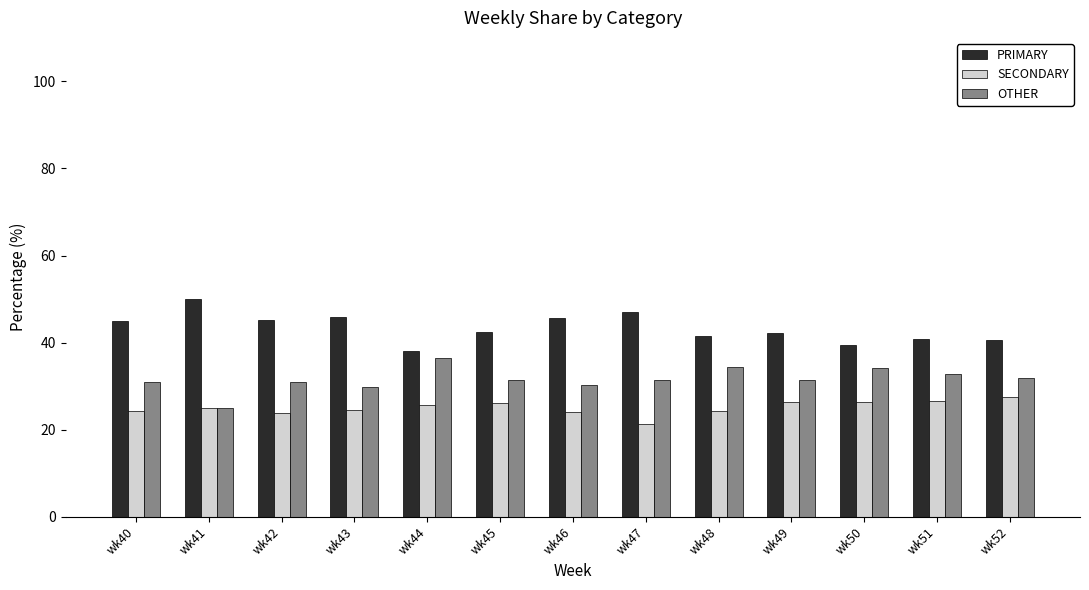

The value of PRIMARY at wk51 is 71.1. True or false?

False